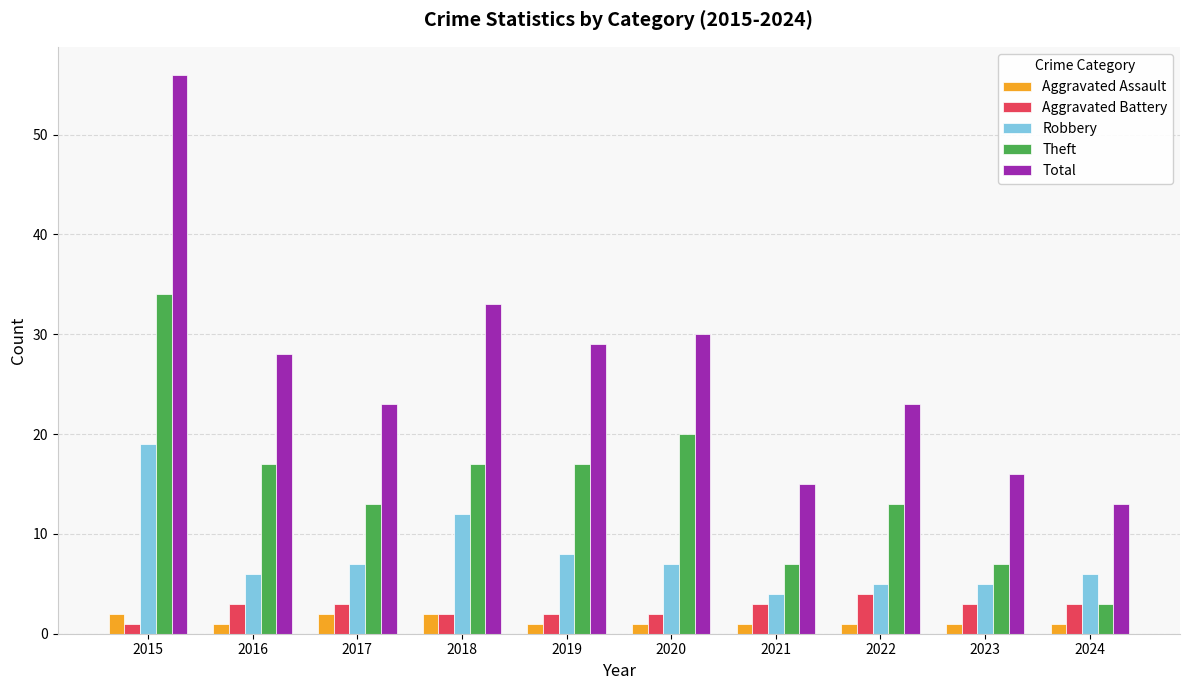

Reading left to right, list all the values displayed in this chart.

Aggravated Assault: 2015=2	2016=1	2017=2	2018=2	2019=1	2020=1	2021=1	2022=1	2023=1	2024=1
Aggravated Battery: 2015=1	2016=3	2017=3	2018=2	2019=2	2020=2	2021=3	2022=4	2023=3	2024=3
Robbery: 2015=19	2016=6	2017=7	2018=12	2019=8	2020=7	2021=4	2022=5	2023=5	2024=6
Theft: 2015=34	2016=17	2017=13	2018=17	2019=17	2020=20	2021=7	2022=13	2023=7	2024=3
Total: 2015=56	2016=28	2017=23	2018=33	2019=29	2020=30	2021=15	2022=23	2023=16	2024=13